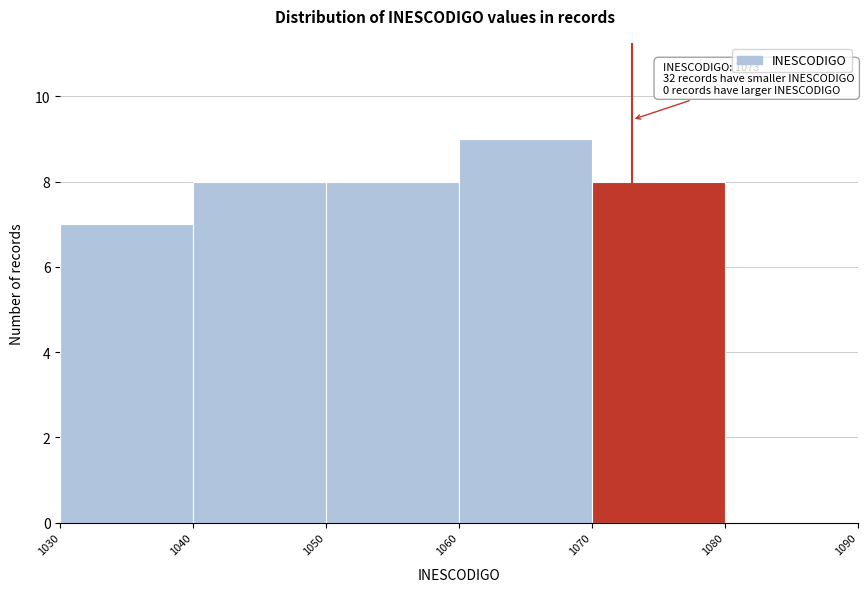

Which range on the x-axis has the tallest bar?

1060 to 1070